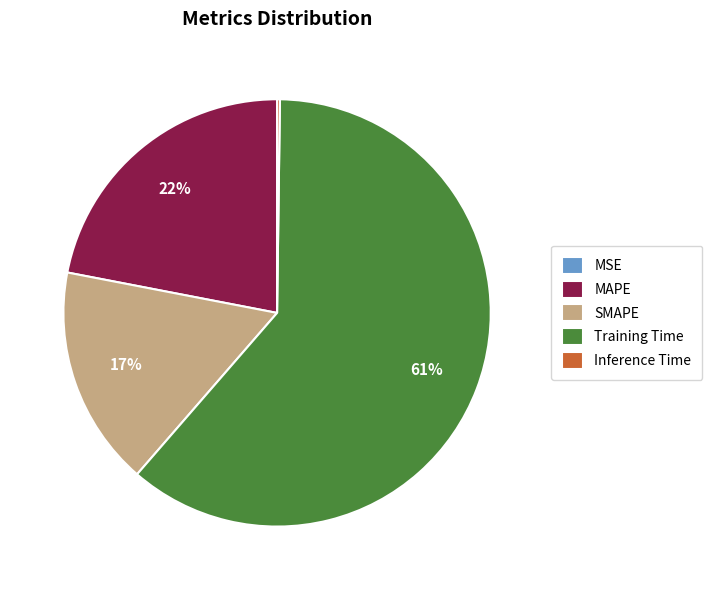

Is it true that MAPE is 22% of the pie?

True